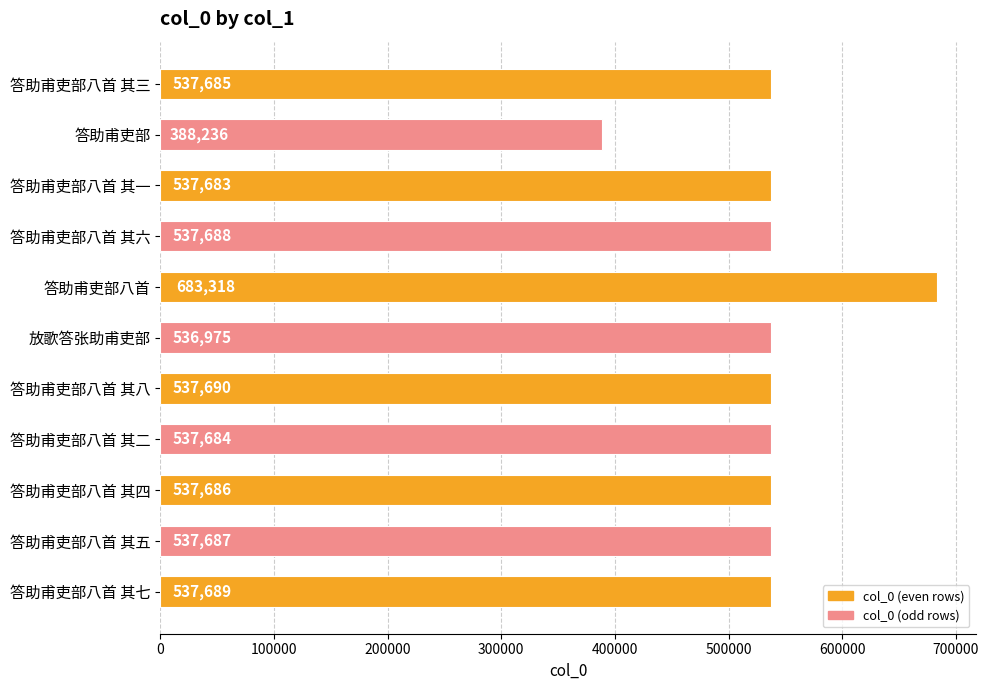

The chart shows a value of 537684 at 答助甫吏部八首 其二. True or false?

True